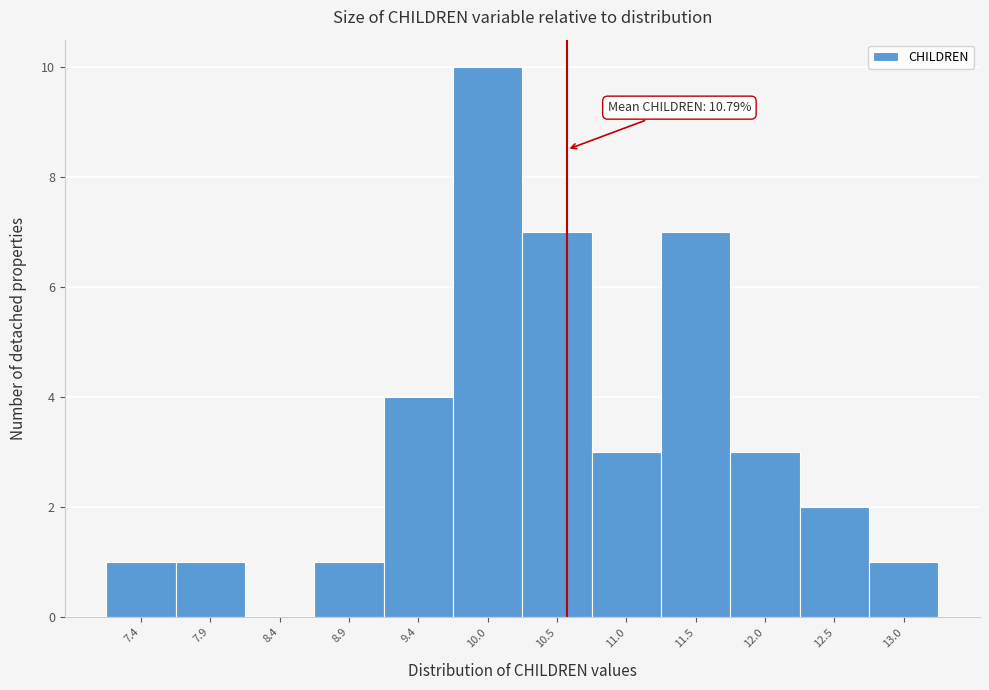

Reading left to right, extract all data points from this chart.

7.4=1	7.9=1	8.4=0	8.9=1	9.4=4	10.0=10	10.5=7	11.0=3	11.5=7	12.0=3	12.5=2	13.0=1